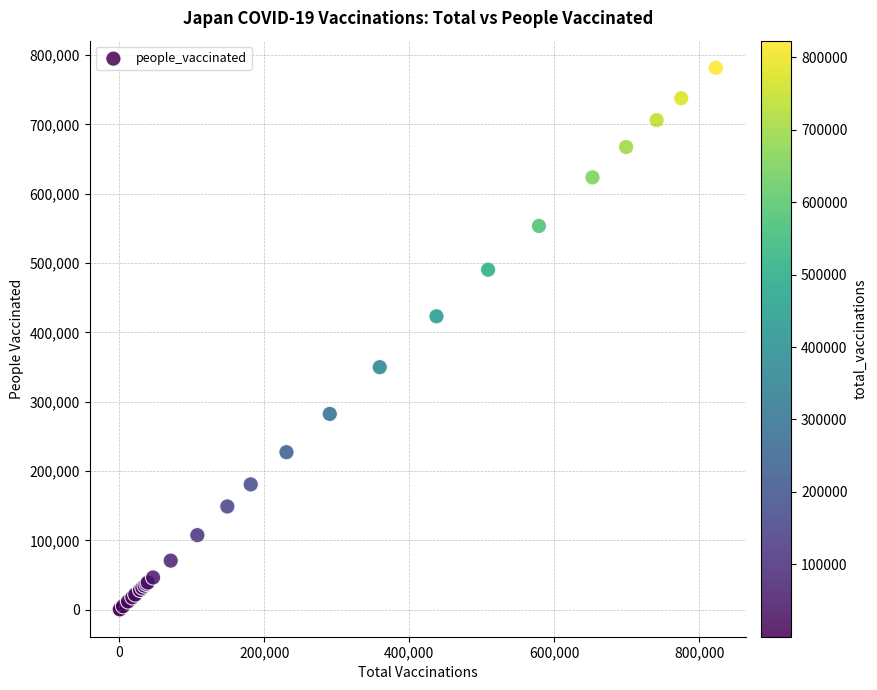

What Y value in the scatter plot is closest to 390895?

423196